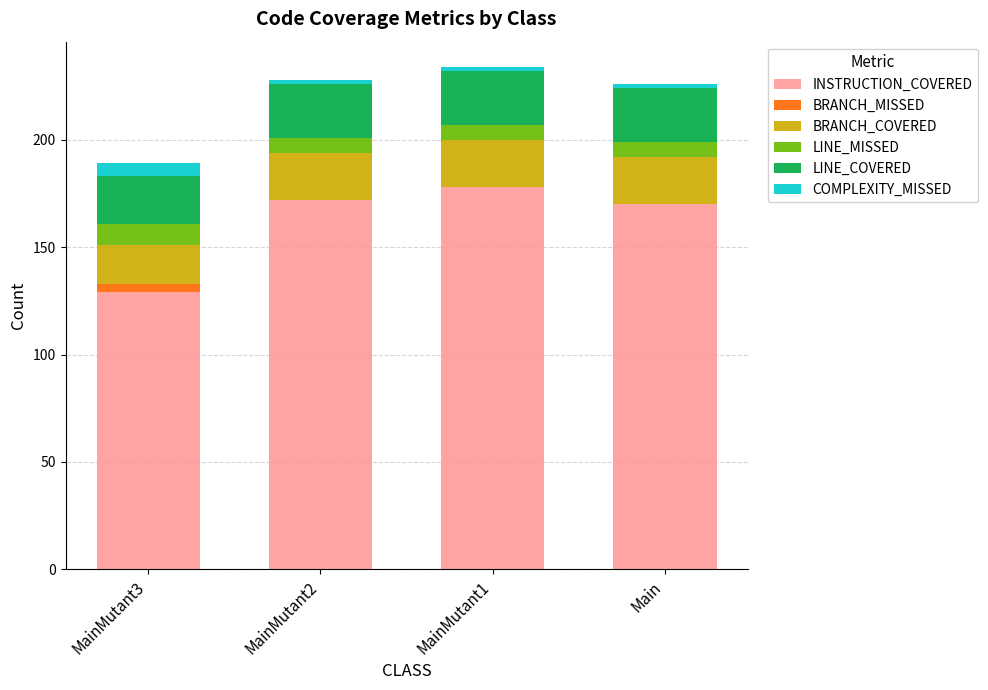

At which label does INSTRUCTION_COVERED reach its peak?

MainMutant1